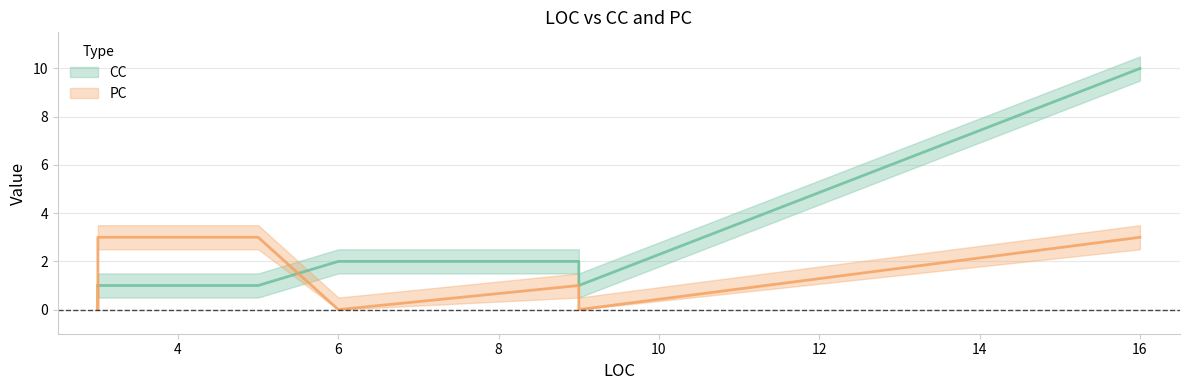

What is the maximum value shown in the chart?

10